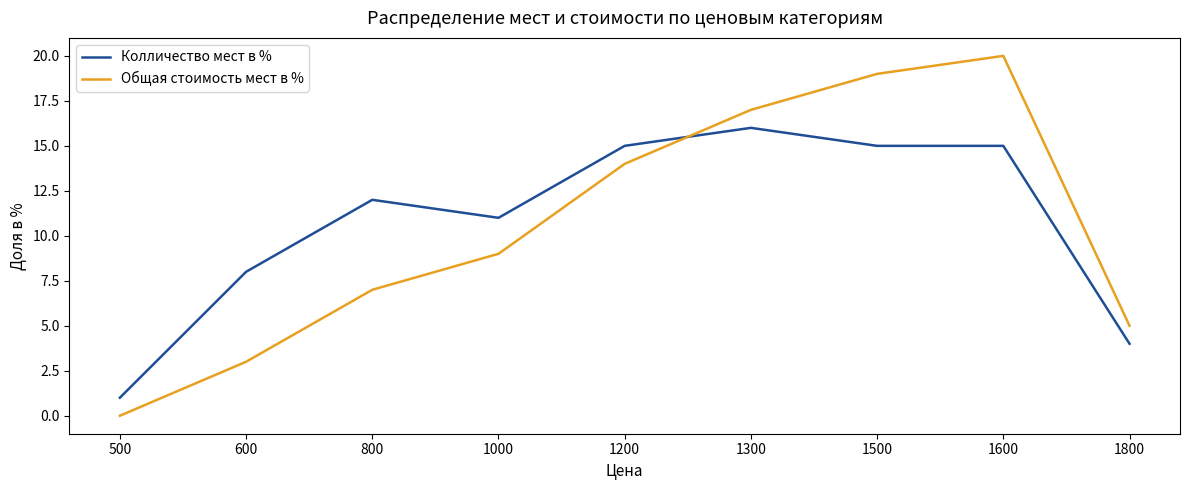

Which series changed the most between 1000 and 1800?

Колличество мест в %